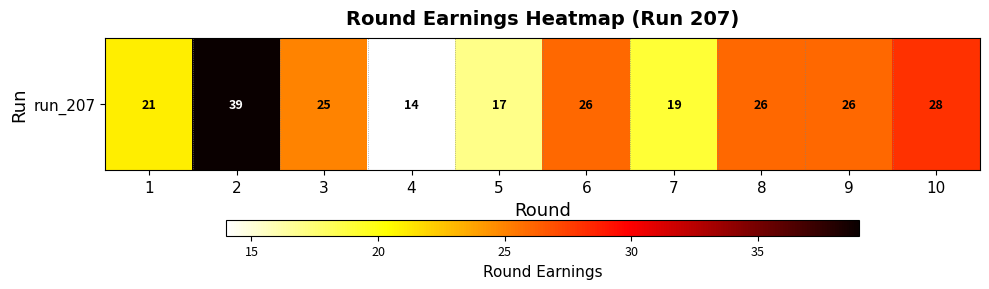

Is it true that the value at 1 is 13?

False